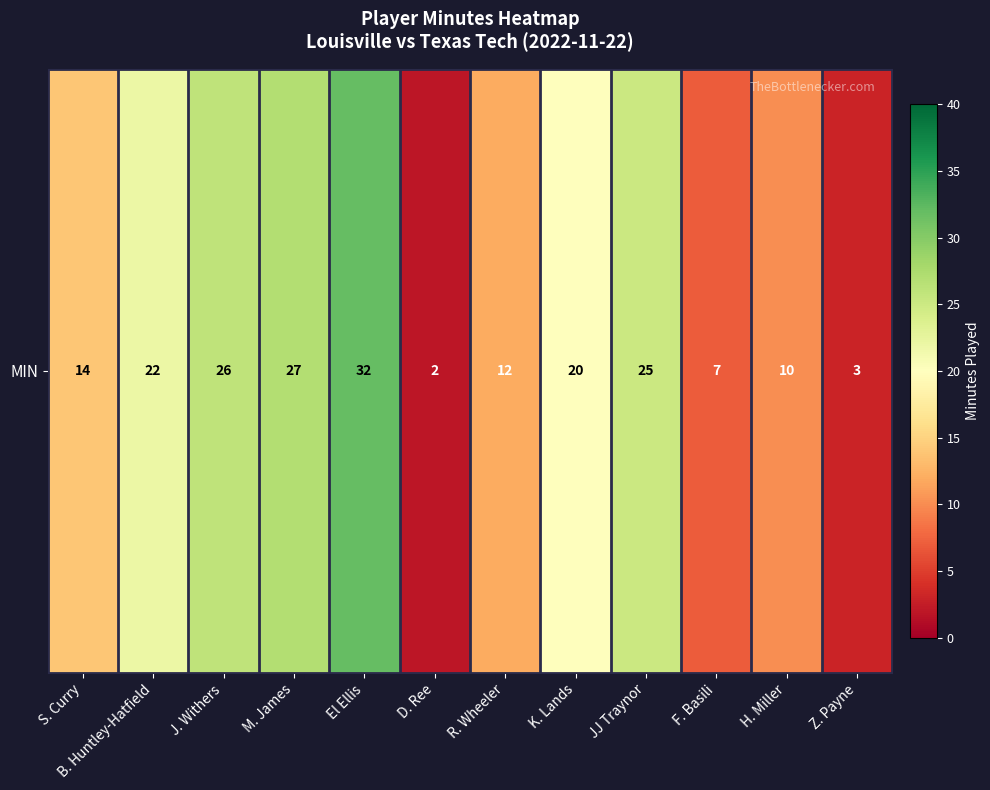

What is the change in value from JJ Traynor to H. Miller?

-15